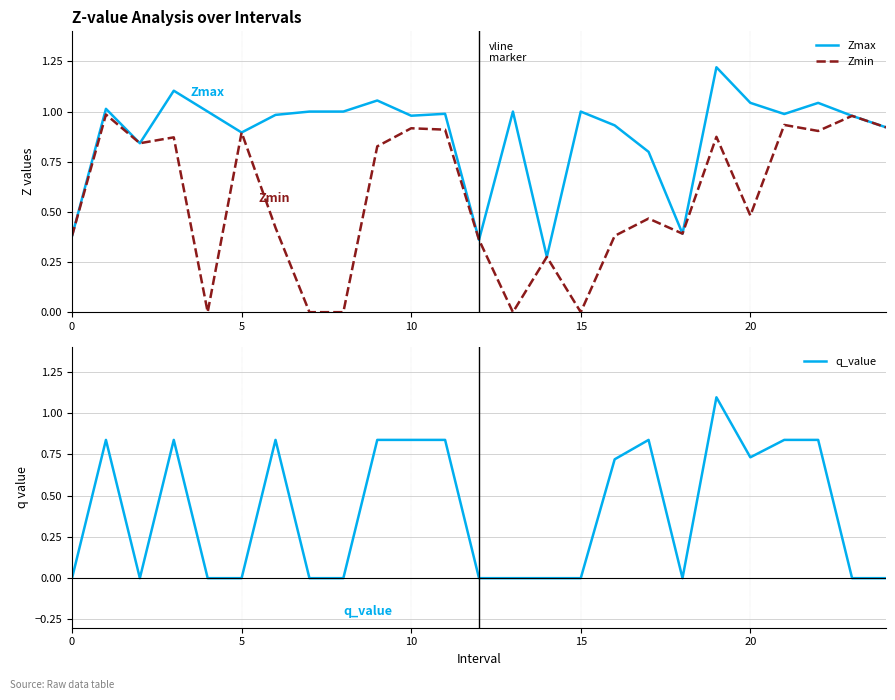

What is the difference between the second highest and second lowest values in the q_value series?

0.8